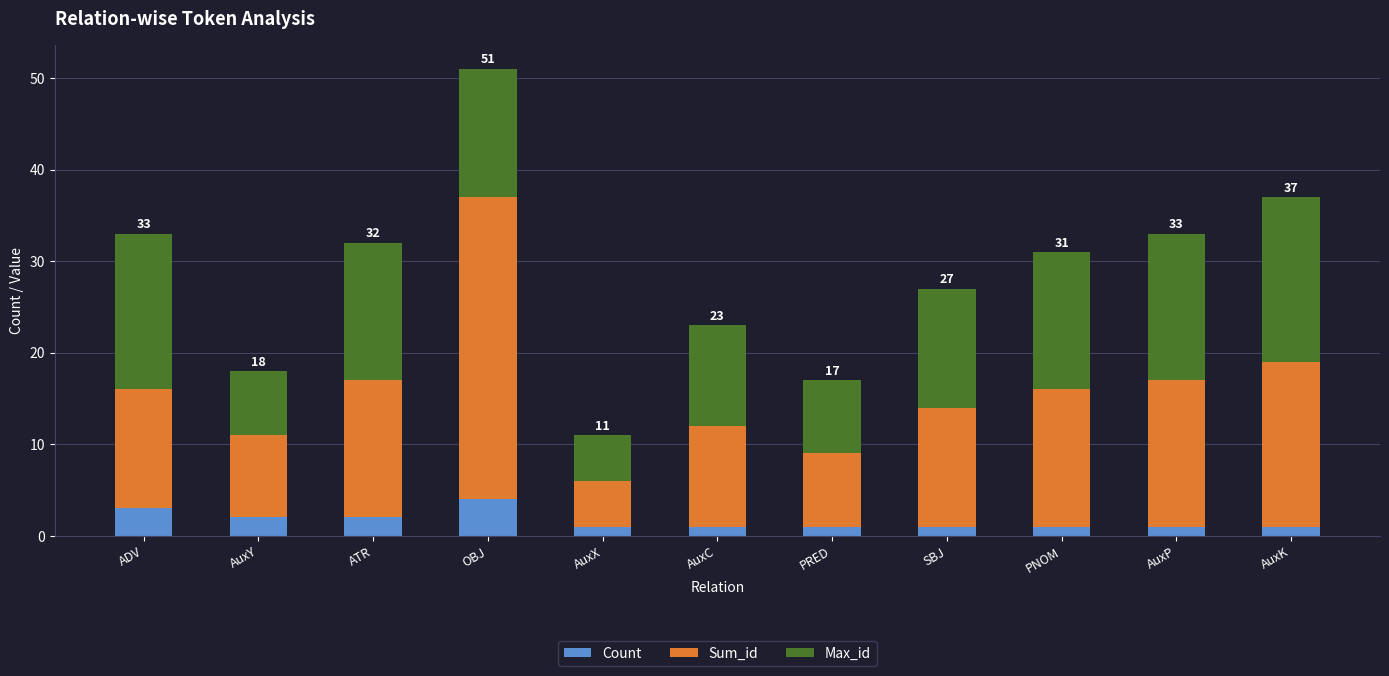

At which category is the sum across all series the highest?

OBJ